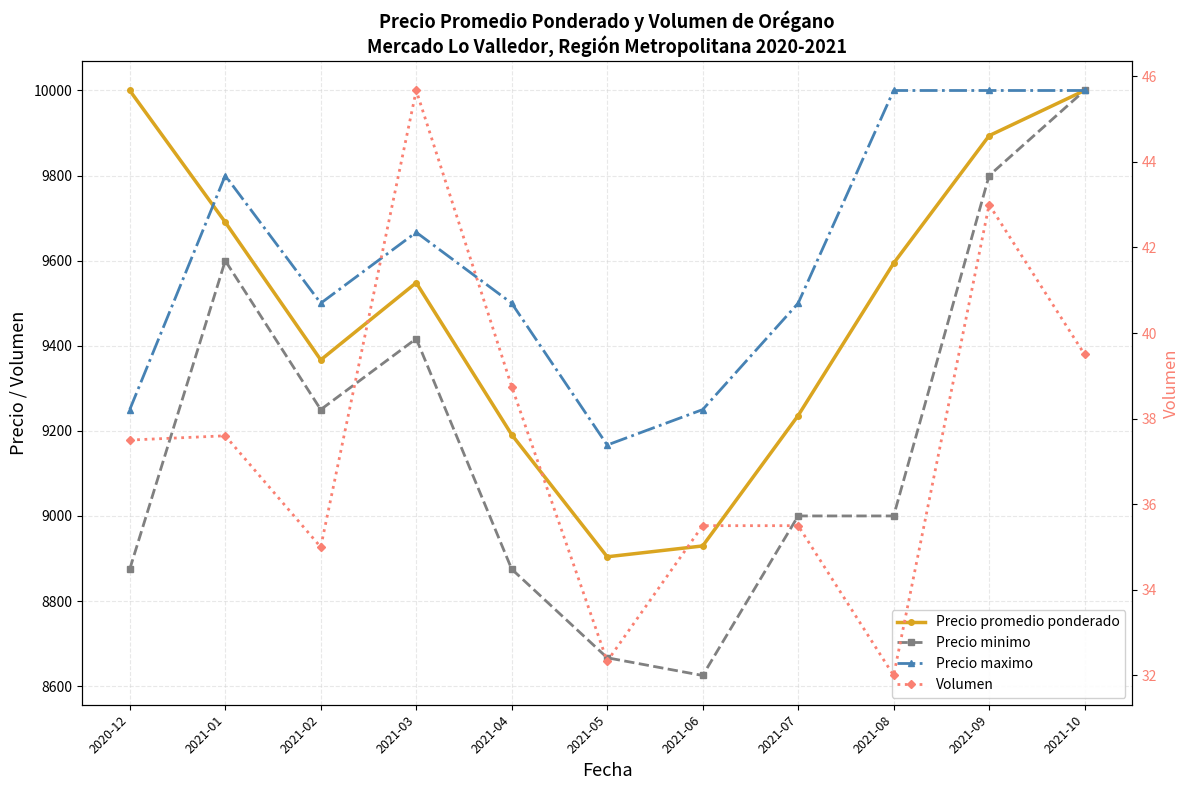

How many data points in Precio promedio ponderado are less than 9548?

5